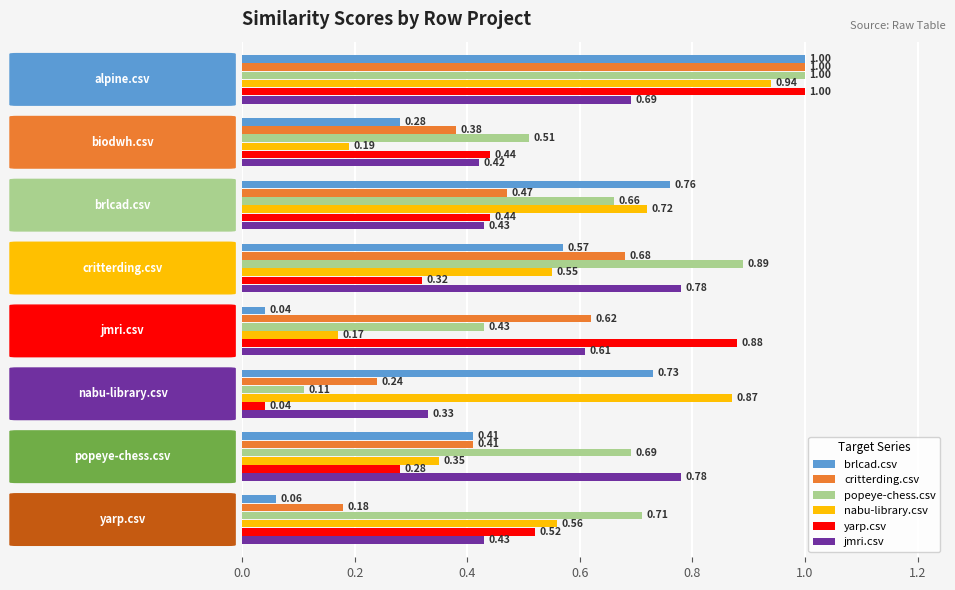

Which series has the largest total across all categories?

popeye-chess.csv